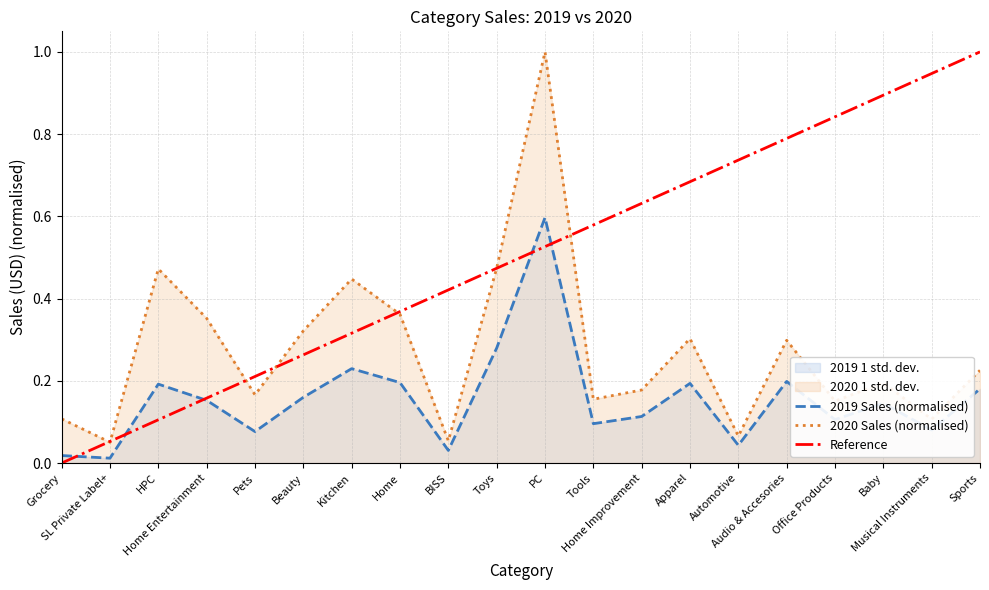

True or false: 2019 has a value of 0.0 at BISS.

True